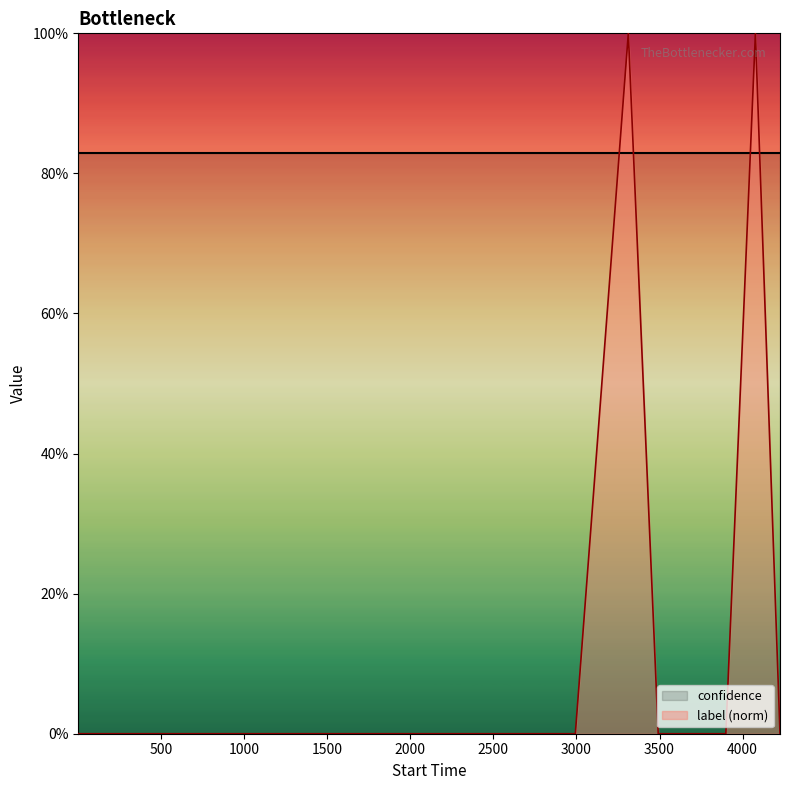

What is the sum of all values?

2